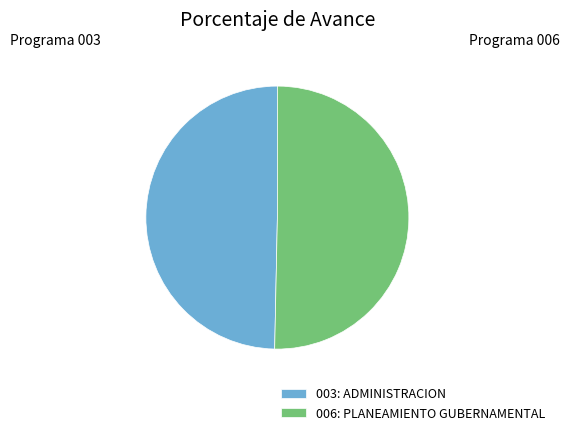

Which category has the smallest portion of the pie?

003: ADMINISTRACION